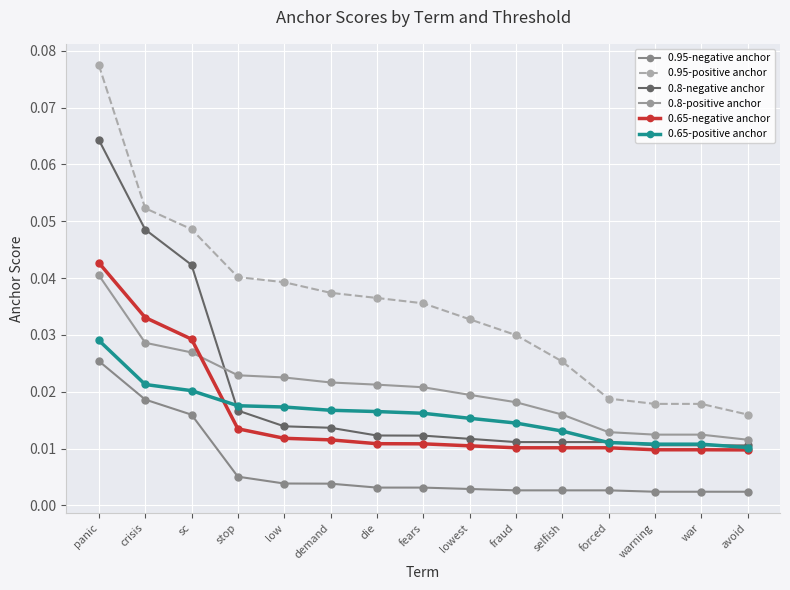

True or false: 0.95-negative anchor and 0.8-positive anchor intersect in this chart.

False